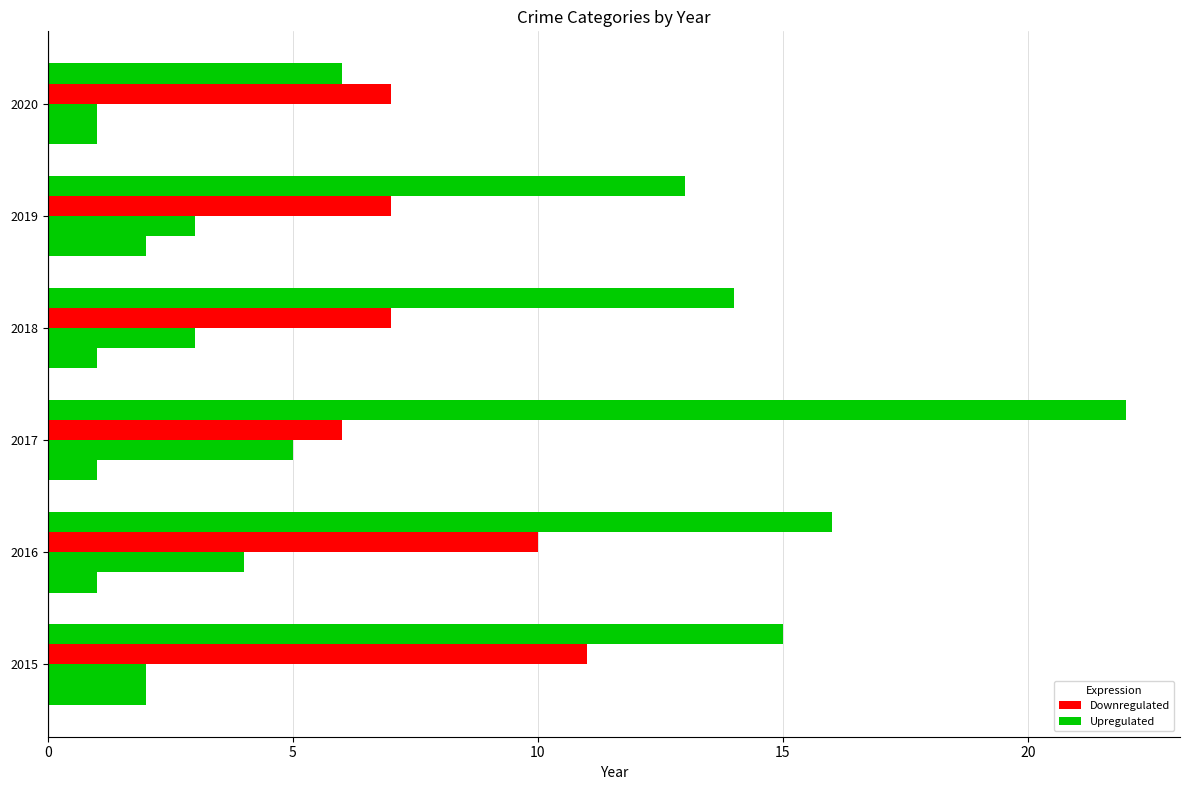

How many categories are shown in the chart?

6